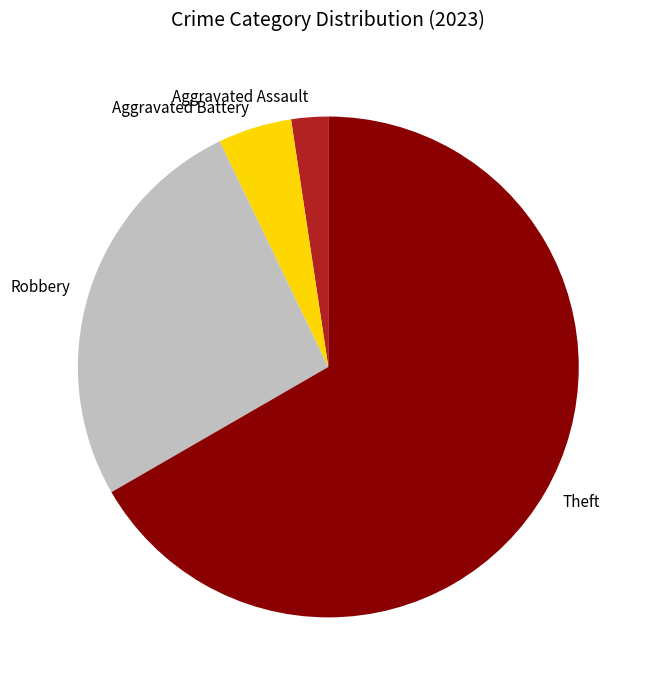

How many segments does this pie chart have?

4